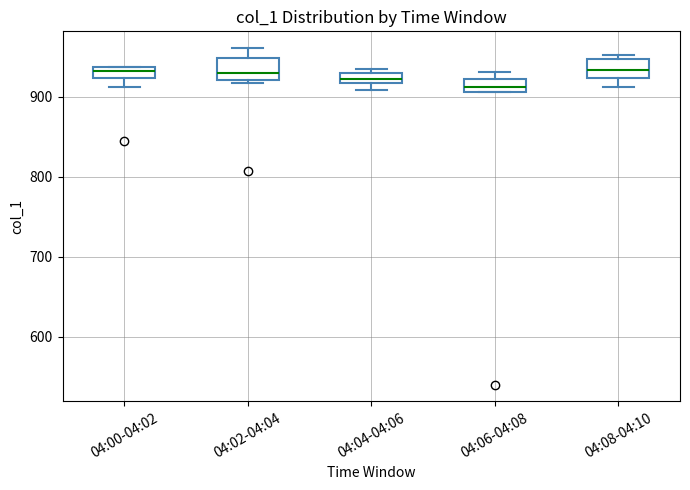

Where does the median line of the box for 04:00-04:02 sit on the y-axis? The values are not printed on the chart, so give them approximately, as read against the axis.

930